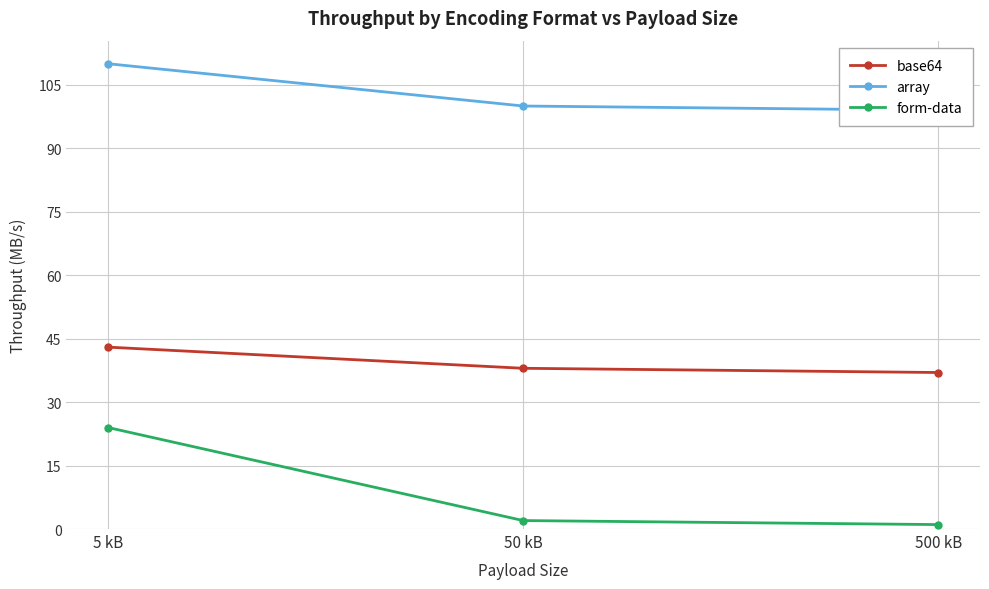

Which series has the largest total across all categories?

array